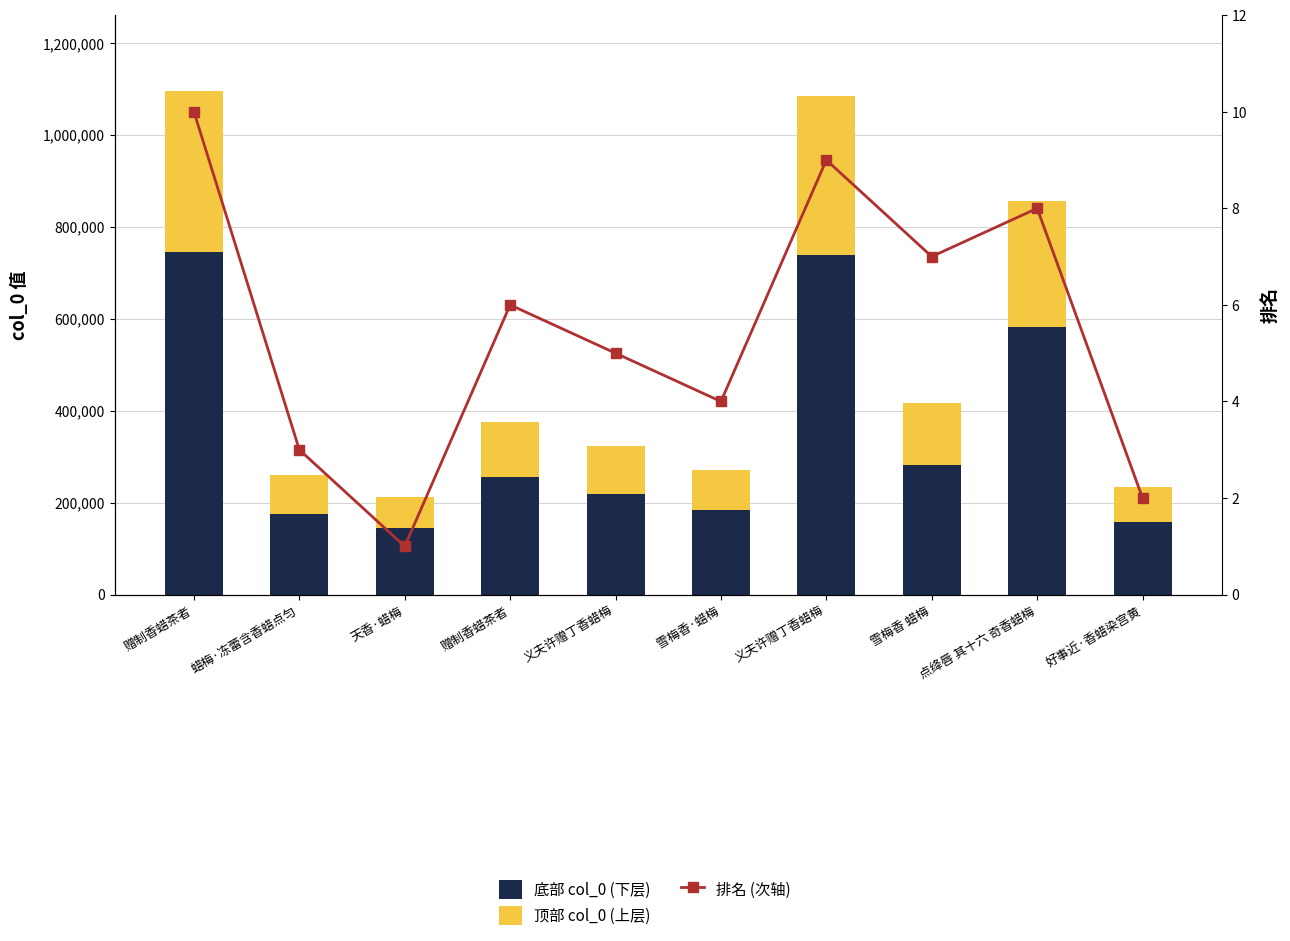

What is the total value across all series at 点绛唇 其十六 奇香蜡梅?

855380.0